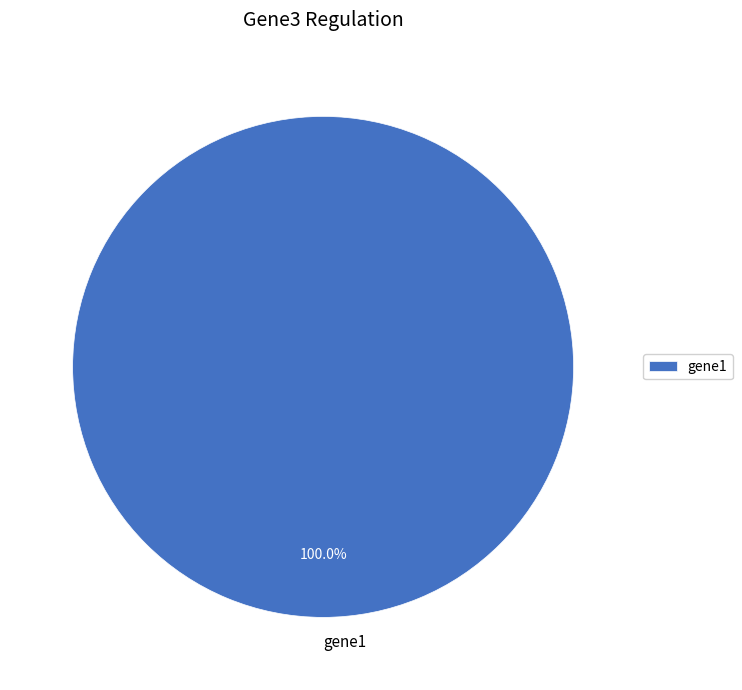

Rank the categories by value from highest to lowest.

gene1